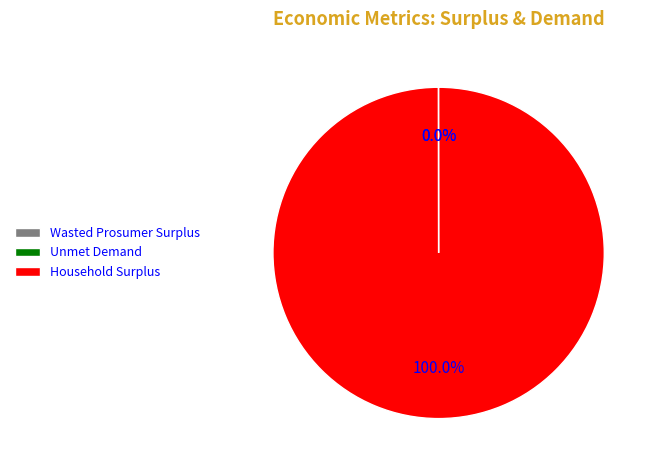

Is there any slice that represents more than half of the pie?

Yes